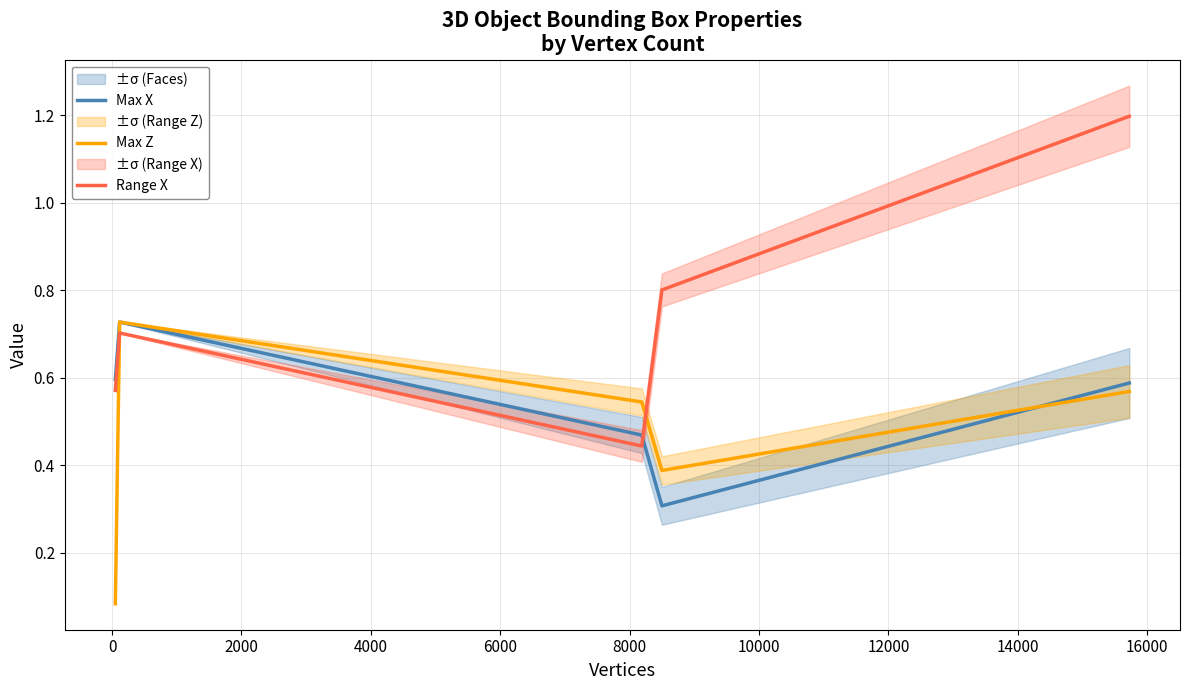

Which series ends up on top after the final intersection of Max Z and Range X?

Range X